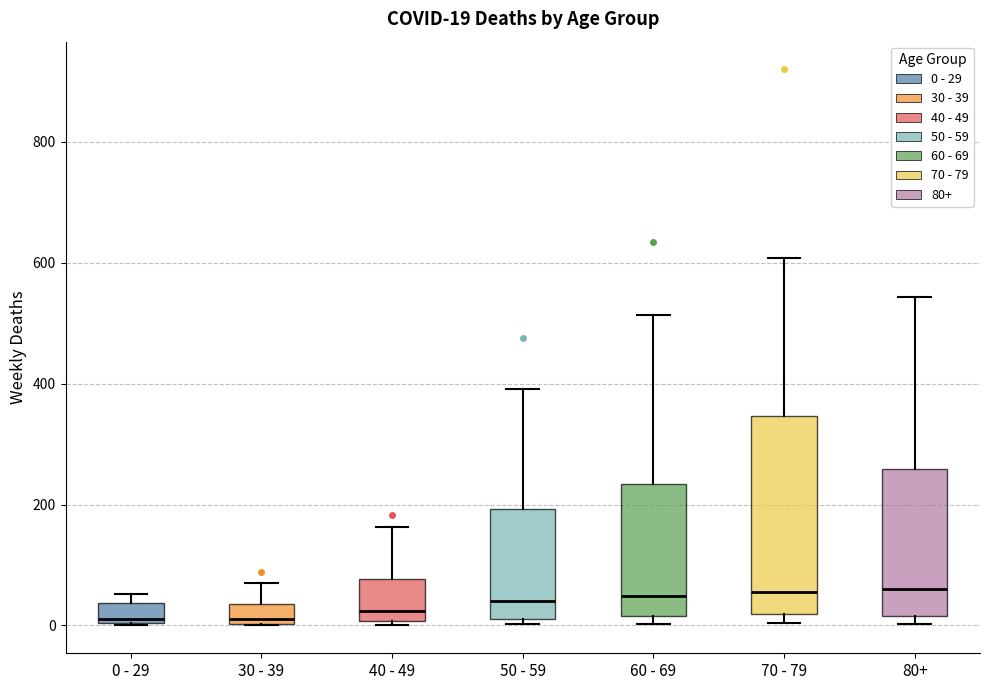

Which box is the tallest, from its lower edge to its upper edge?

70 - 79